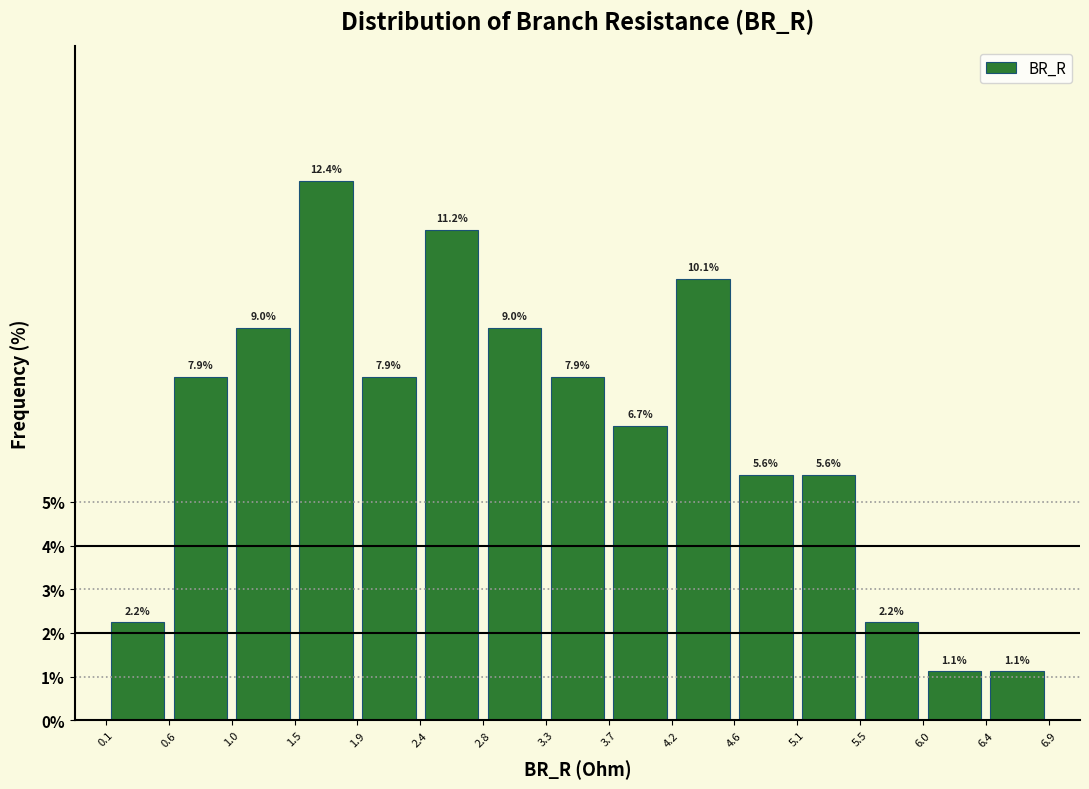

Reading left to right, list every bar in this chart as the range it spans on the x-axis followed by its height.

0.1 to 0.6: 2.2
0.6 to 1.0: 7.9
1.0 to 1.5: 9.0
1.5 to 1.9: 12.4
1.9 to 2.4: 7.9
2.4 to 2.8: 11.2
2.8 to 3.3: 9.0
3.3 to 3.7: 7.9
3.7 to 4.2: 6.7
4.2 to 4.6: 10.1
4.6 to 5.1: 5.6
5.1 to 5.5: 5.6
5.5 to 6.0: 2.2
6.0 to 6.4: 1.1
6.4 to 6.9: 1.1